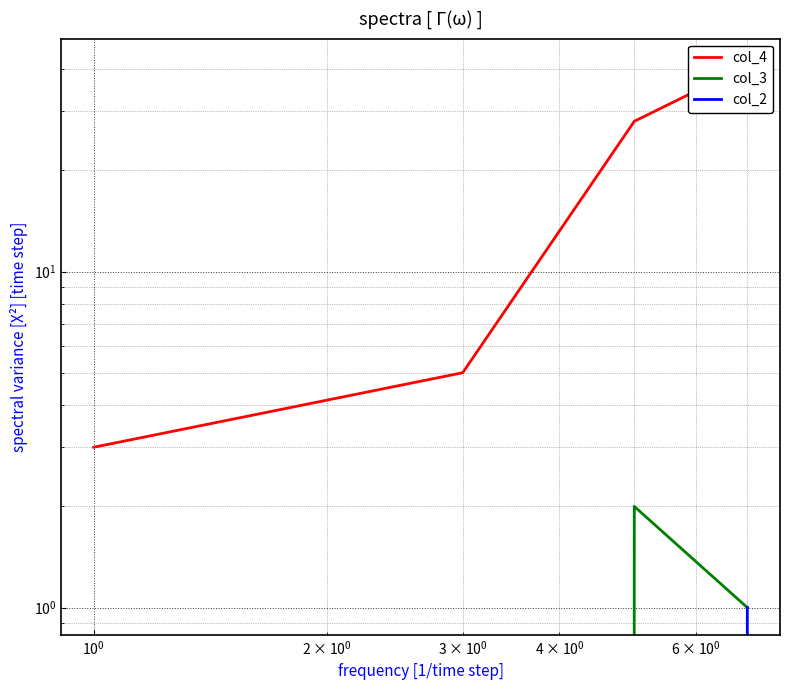

Reading left to right, extract all data points from this chart.

col_4: 3	5	28	41
col_3: 0	0	2	1
col_2: 0	0	0	1